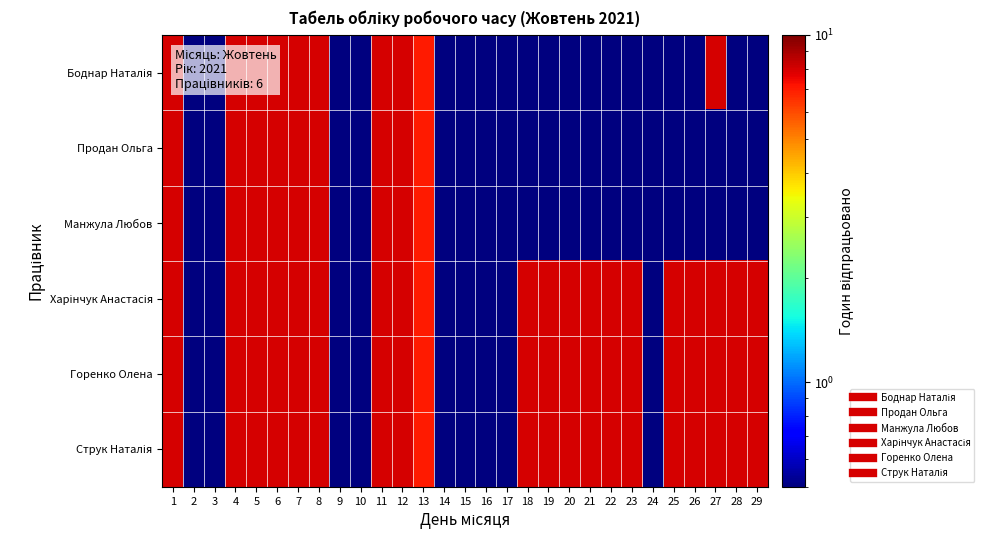

Between 7 and 20, which series saw the biggest shift?

Боднар Наталія